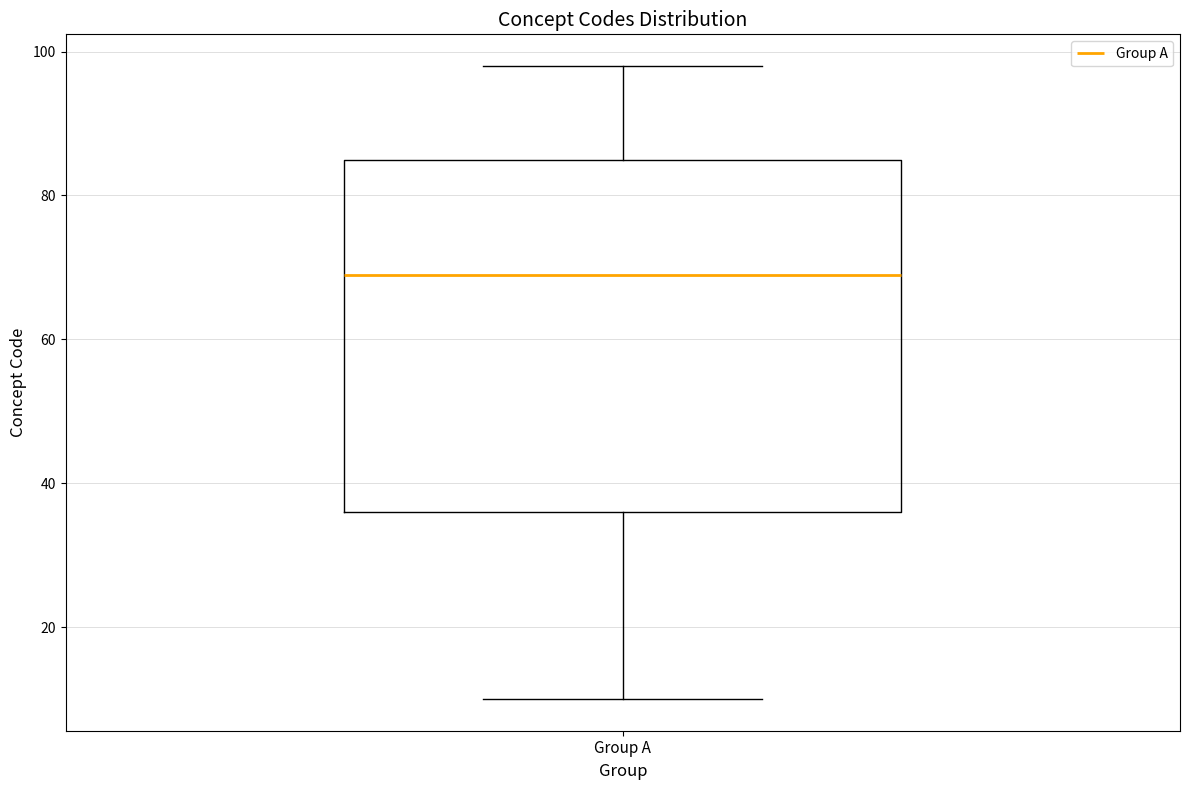

Transcribe this box plot: give where the median line is, the range the box spans, and where the two whiskers end, as read against the y-axis. The values are not printed on the chart, so give them approximately, as read against the axis.

median 70, box 36 to 86, whiskers 10 to 98